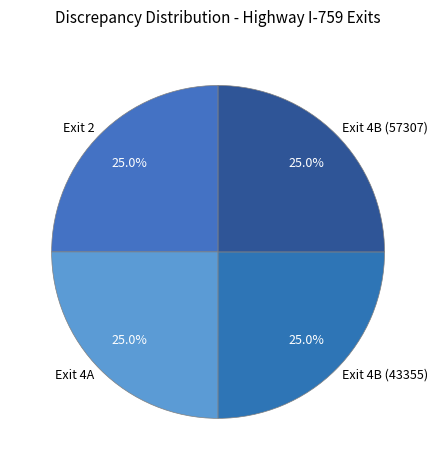

Is it true that Exit 4B (57307) is 25% of the pie?

True